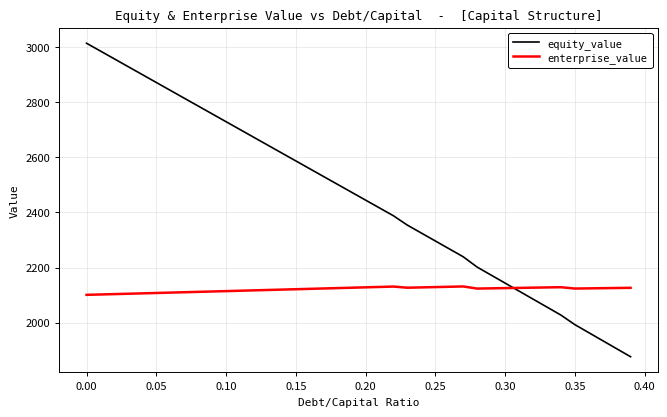

What is the difference between the maximum and minimum values in the equity_value series?

1137.2